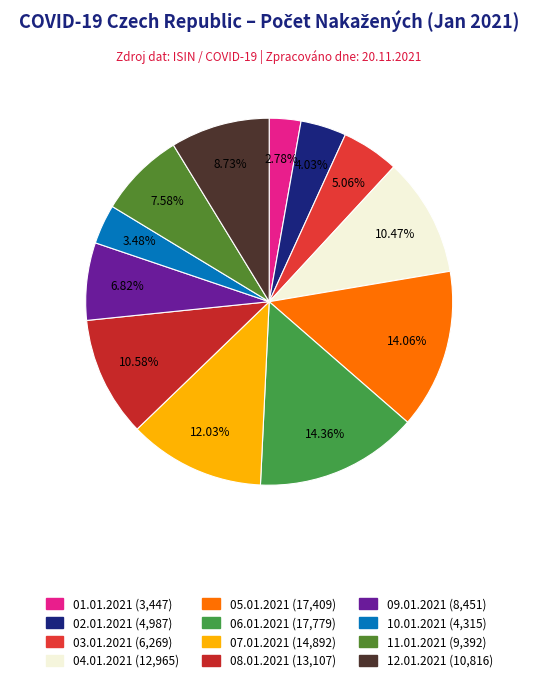

Is there any slice that represents more than half of the pie?

No